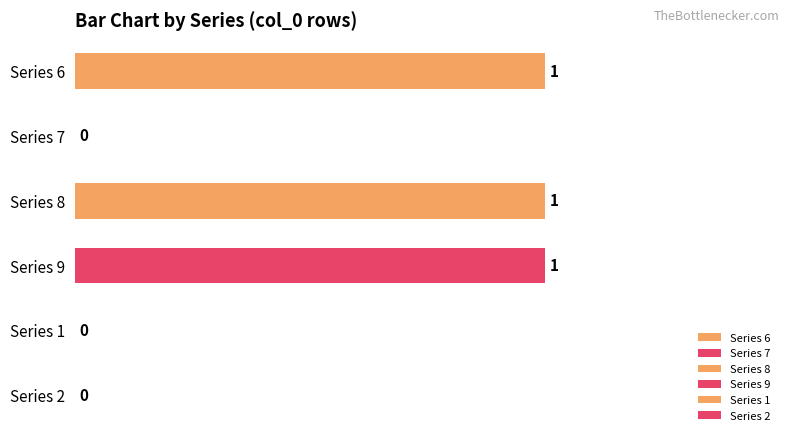

The value of 8 at 7 is 0. True or false?

True